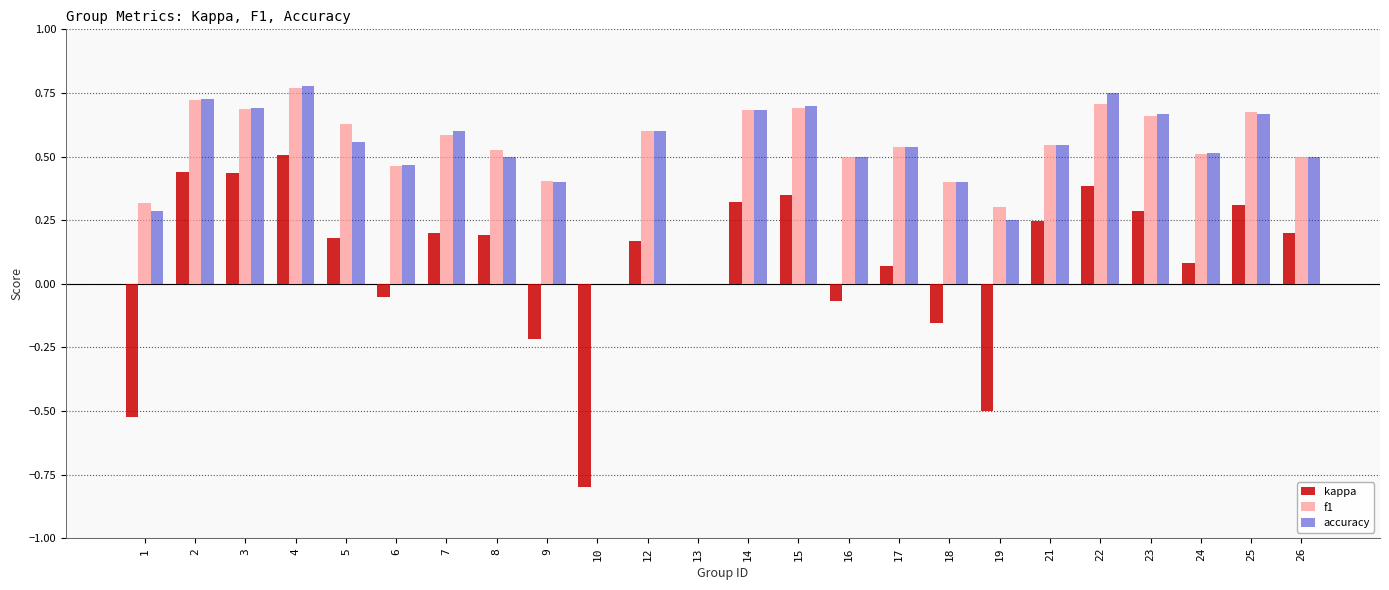

Is the value of kappa at 25 greater than the value of accuracy at 5?

No